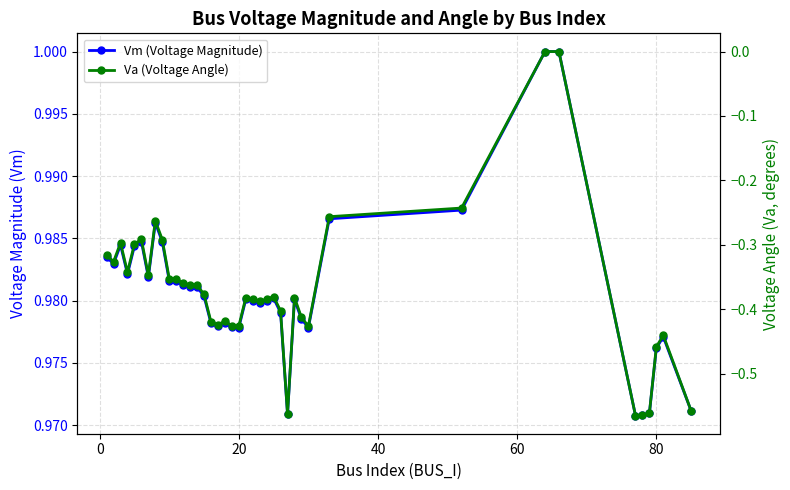

True or false: Vm (Voltage Magnitude) and Va (Voltage Angle) intersect in this chart.

False